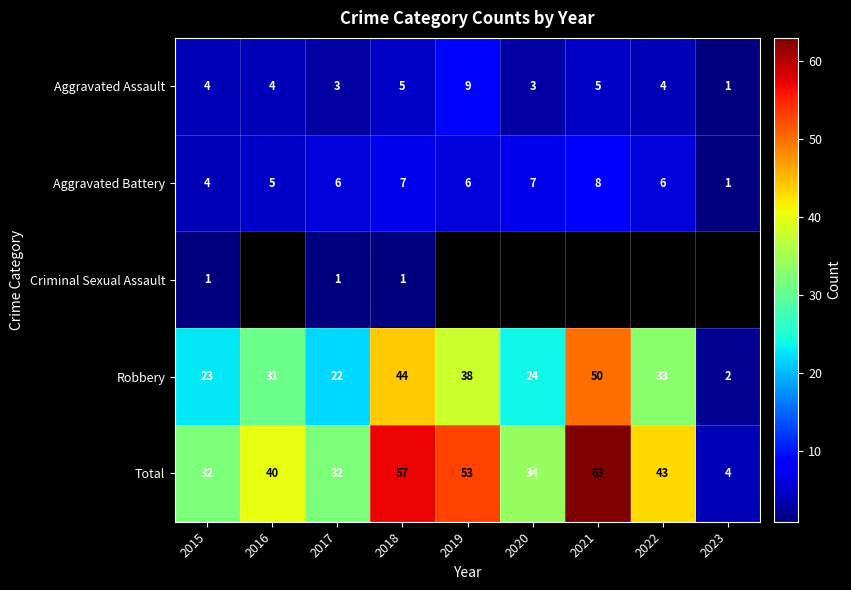

Rank the categories by Robbery value from highest to lowest.

2021, 2018, 2019, 2022, 2016, 2020, 2015, 2017, 2023